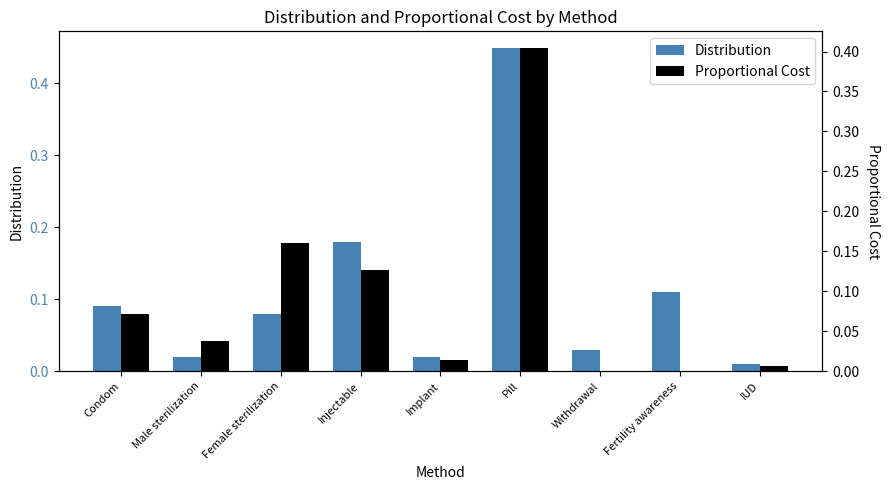

What is the difference between the maximum and second lowest values in the Distribution series?

0.4